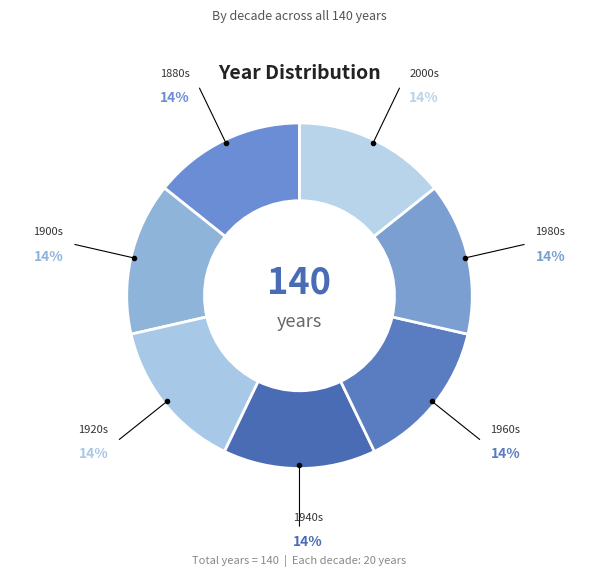

To the nearest percent, what percentage of the pie is 1980s?

14%